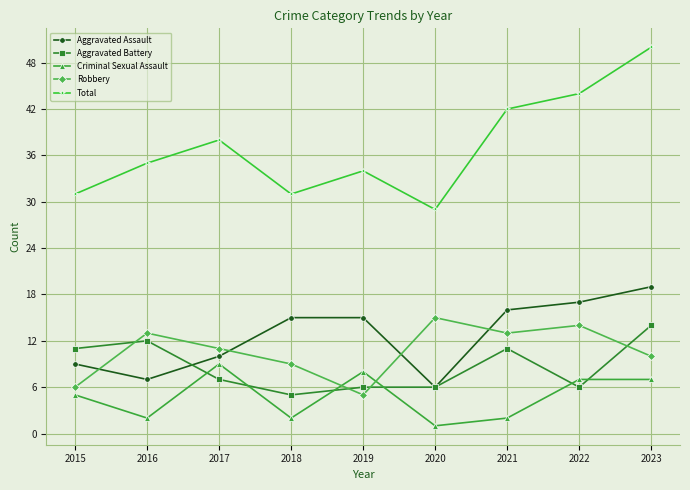

At which category does the chart reach its peak across all series?

2023